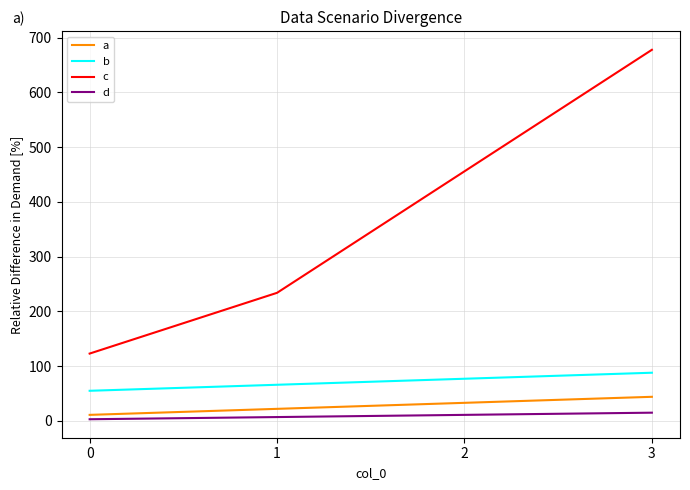

The b series shows 55 at 0. True or false?

True